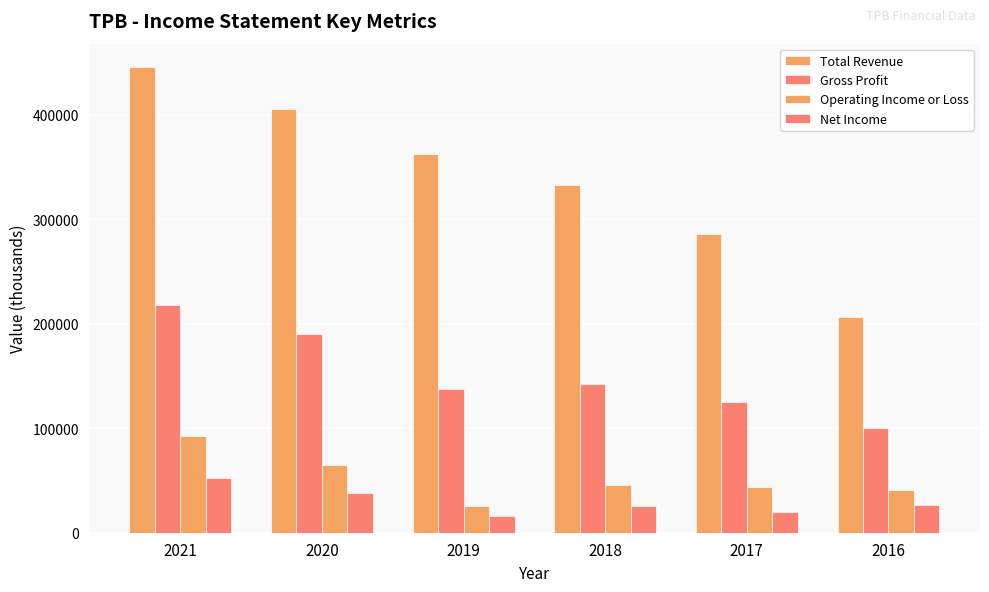

How many distinct data groups are displayed?

4